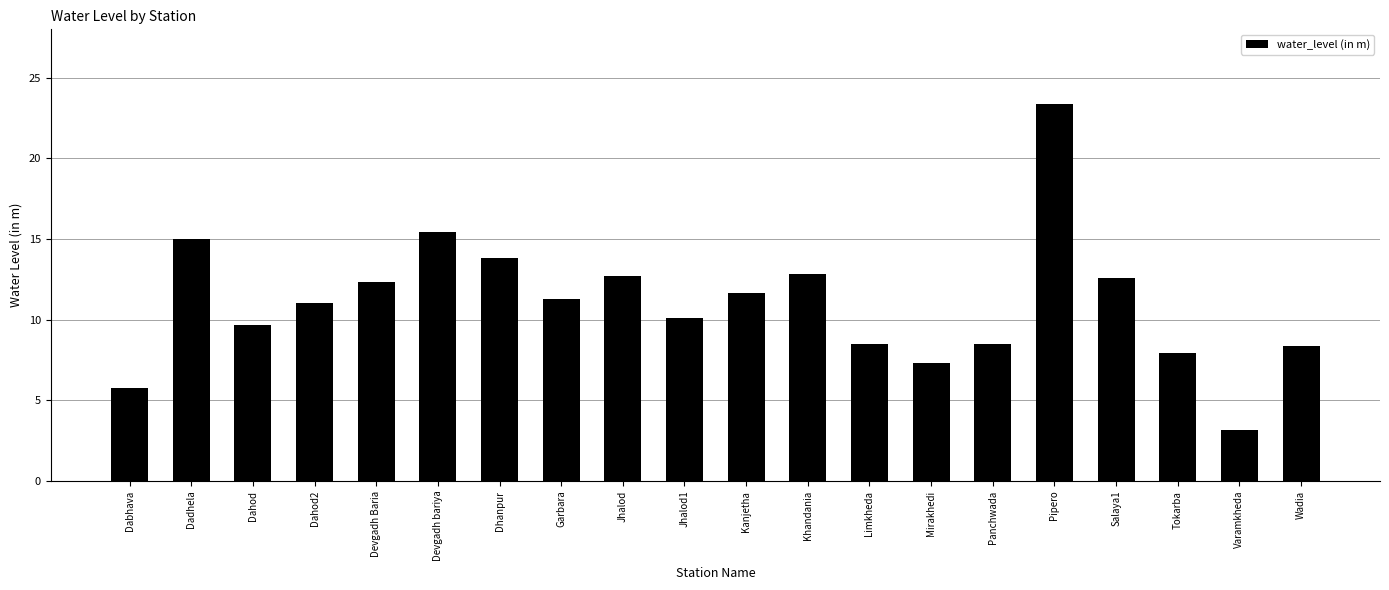

What position from the left is Wadia?

20